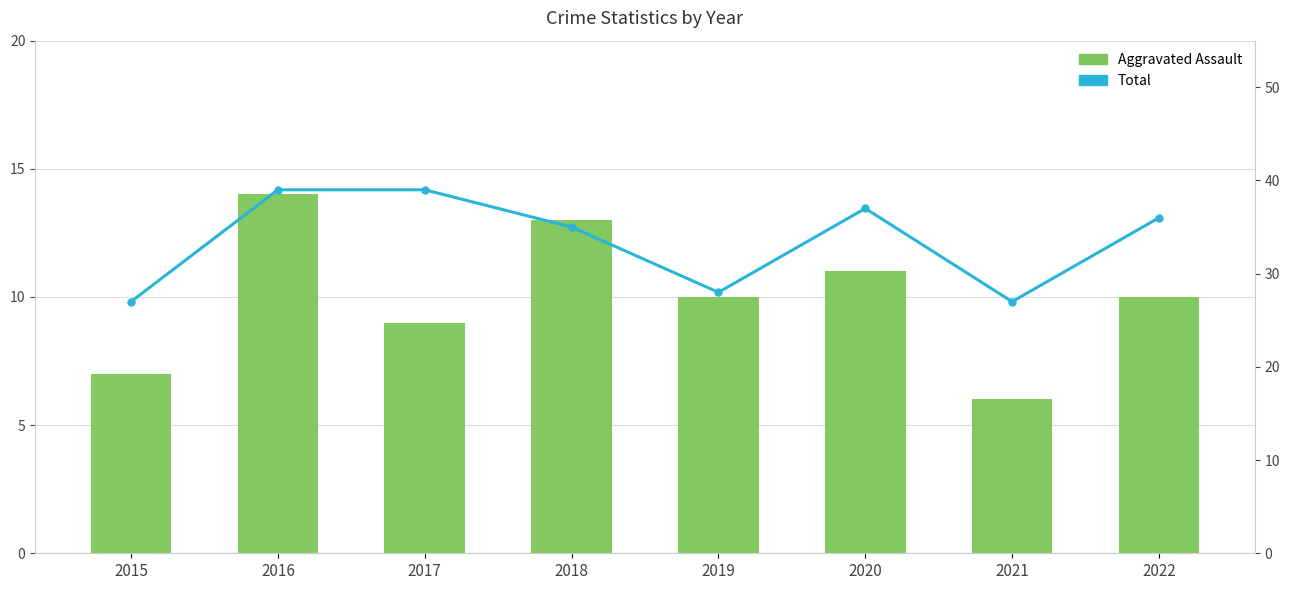

Between 2018 and 2021, which series saw the biggest shift?

Total